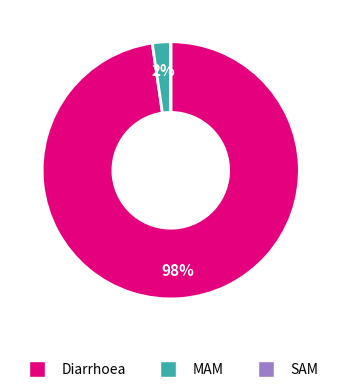

Is MAM the majority of the pie?

No